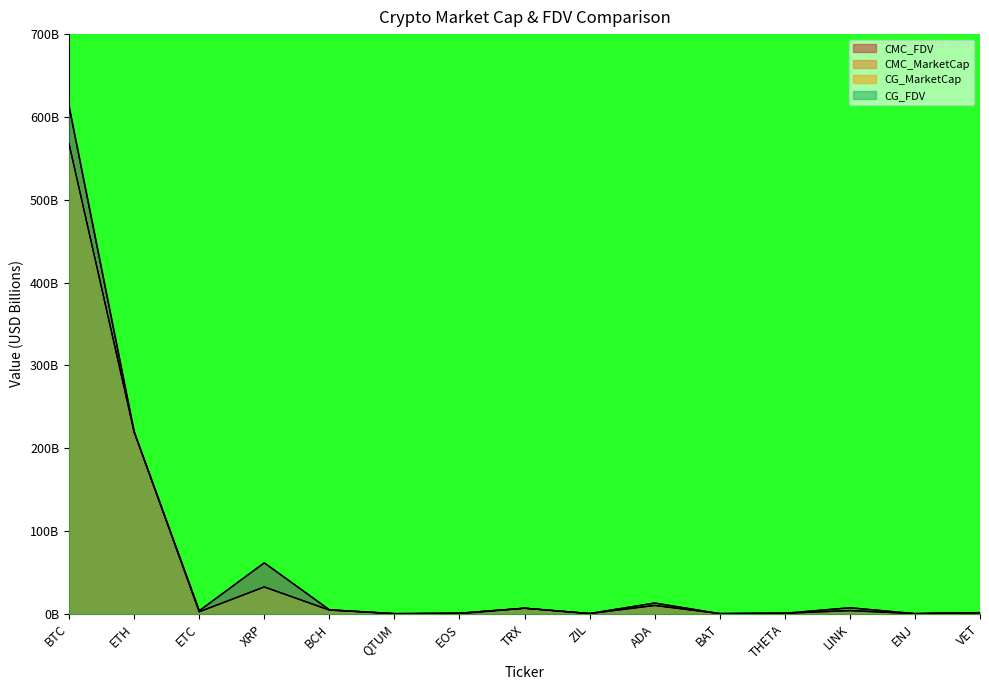

Reading left to right, extract all data points from this chart.

CMC_FDV: 612.5	219.7	3.7	61.7	5.0	0.3	0.8	6.8	0.4	13.1	0.3	0.7	7.4	0.3	1.5
CMC_MarketCap: 567.4	219.7	2.5	32.5	4.6	0.3	0.8	6.8	0.3	10.2	0.3	0.7	4.0	0.3	1.3
CG_MarketCap: 567.3	219.7	2.5	32.5	4.6	0.3	0.8	6.8	0.3	10.2	0.3	0.7	4.0	0.3	1.3
CG_FDV: 612.4	219.7	3.7	61.6	5.0	0.3	0.0	6.8	0.4	13.1	0.3	0.7	7.4	0.3	1.5